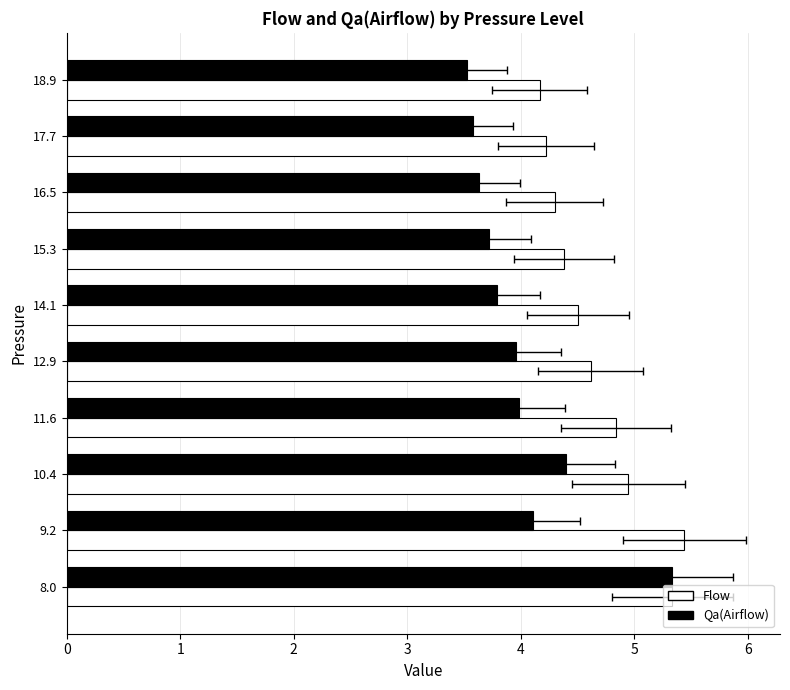

Reading right to left, what are all the values shown in this chart?

Flow: 4.2	4.2	4.3	4.4	4.5	4.6	4.8	4.9	5.4	5.3
Qa(Airflow): 3.5	3.6	3.6	3.7	3.8	4.0	4.0	4.4	4.1	5.3